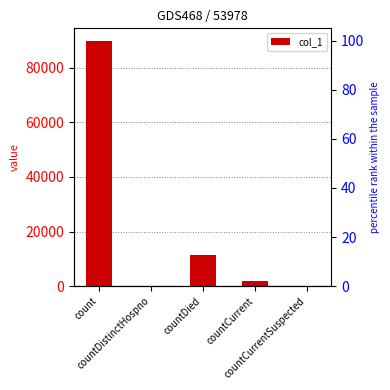

What is the sum of all values?

103141